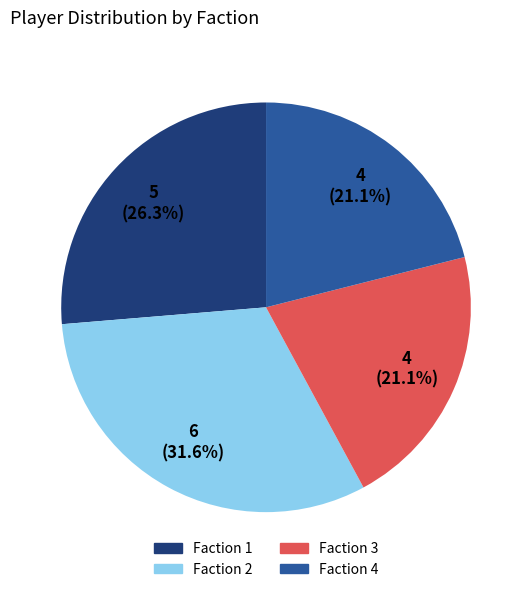

What is the total percentage of Faction 3 and Faction 2?

52.6%